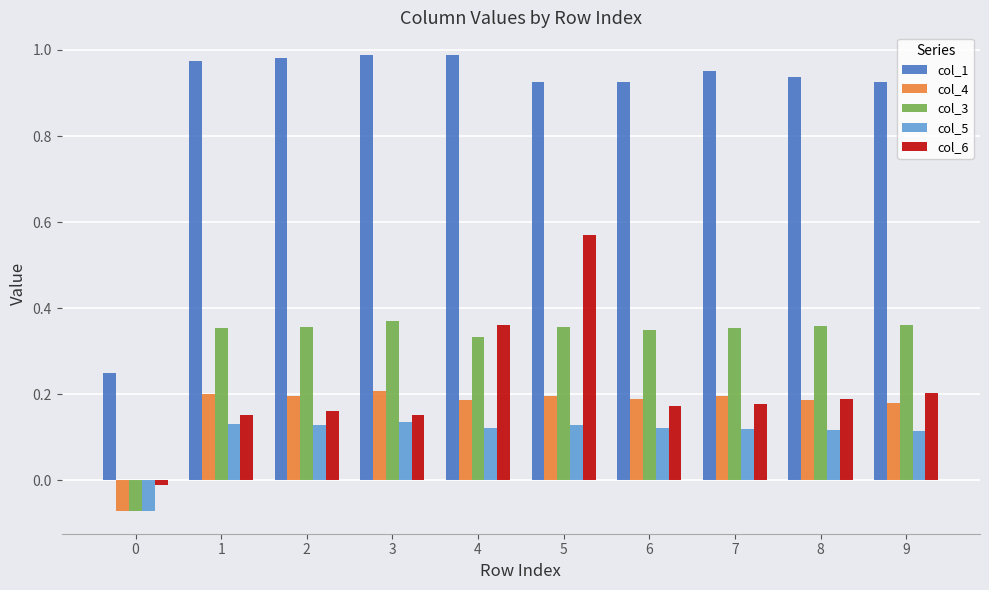

What is the total value across all series at 3?

1.9